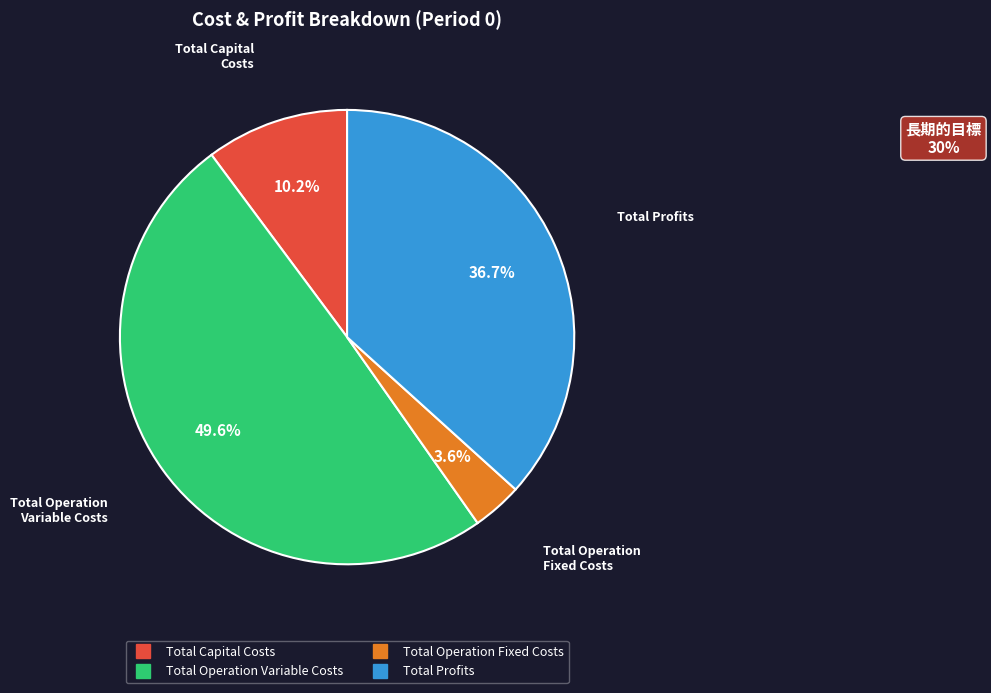

What is the total percentage of Total Profits and Total Operation Fixed Costs?

40.3%